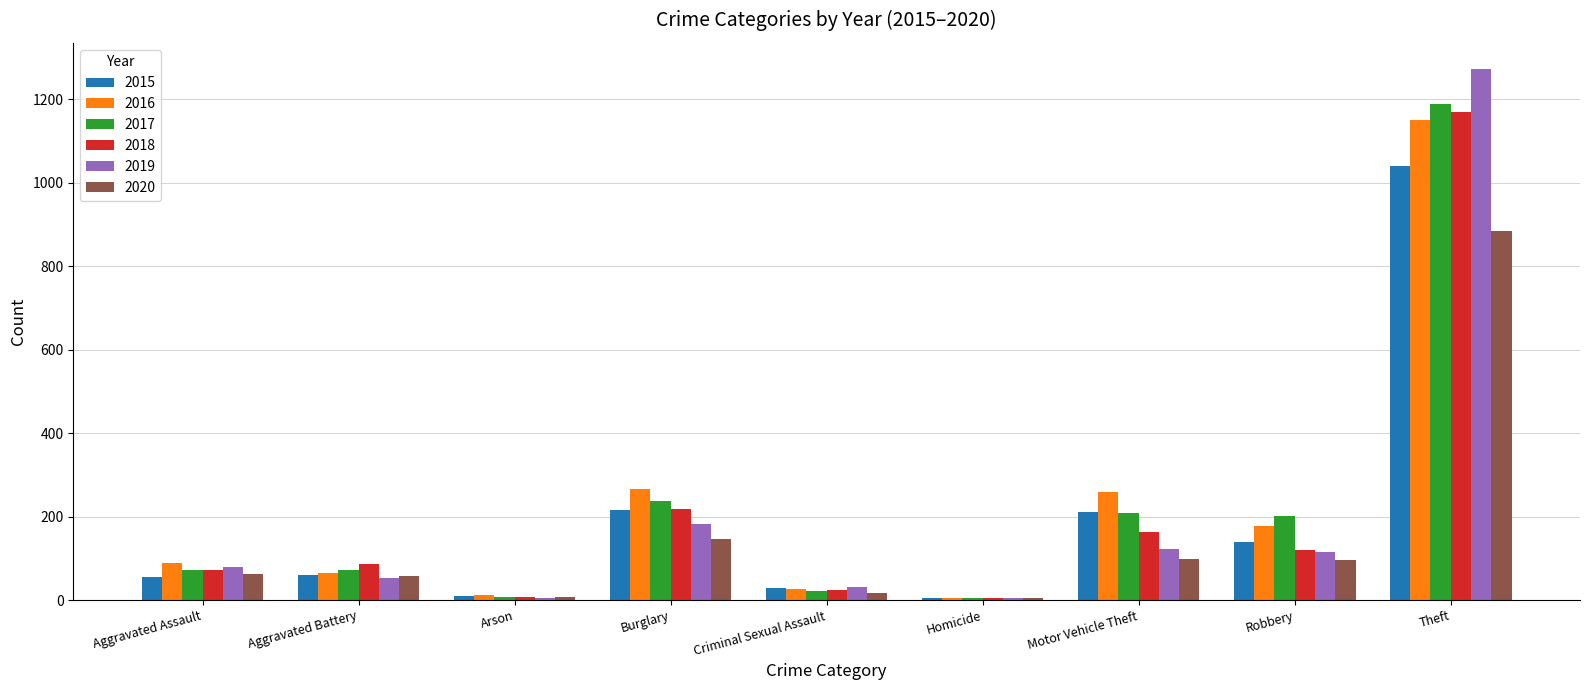

At which category is the sum across all series the highest?

Theft